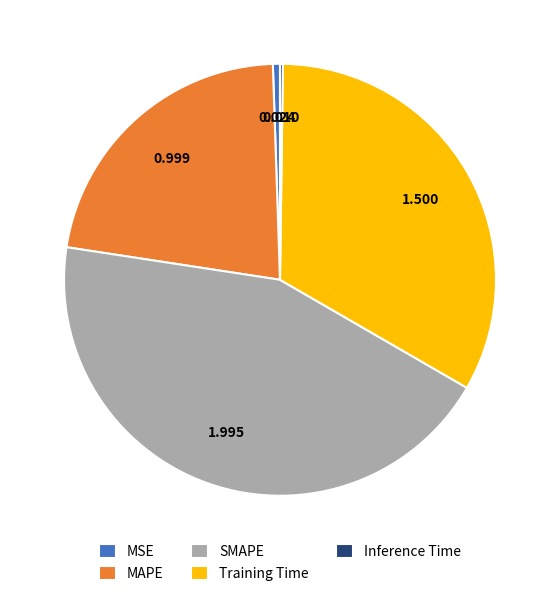

Is there any slice that represents more than half of the pie?

No